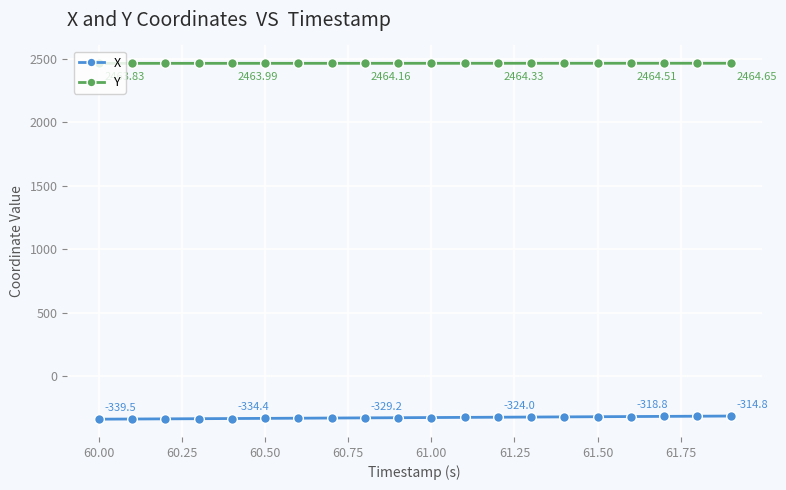

Rank the series by their maximum value, from highest to lowest.

Y, X